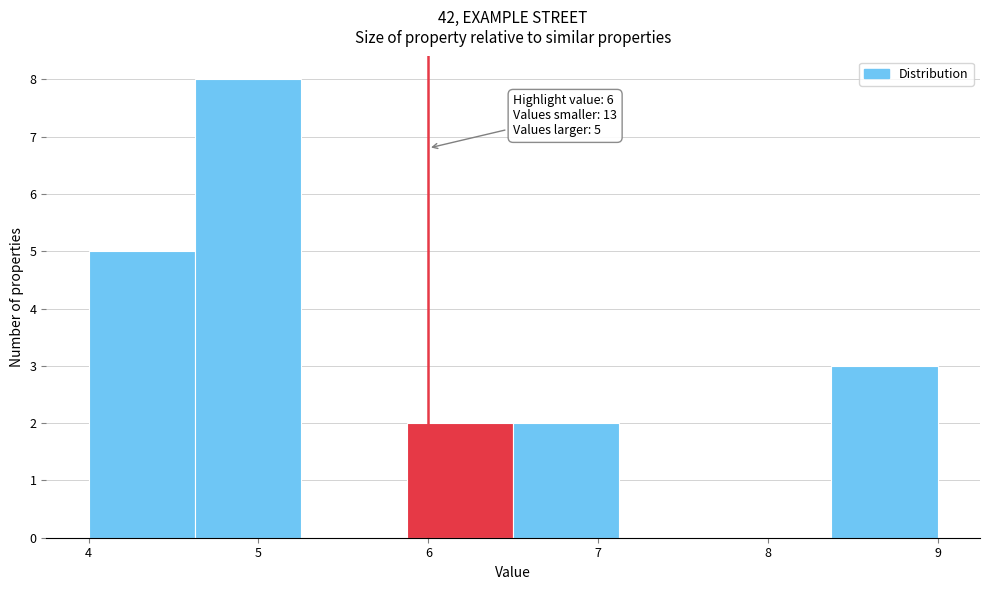

Over which range of the x-axis is the bar tallest?

4.6 to 5.3